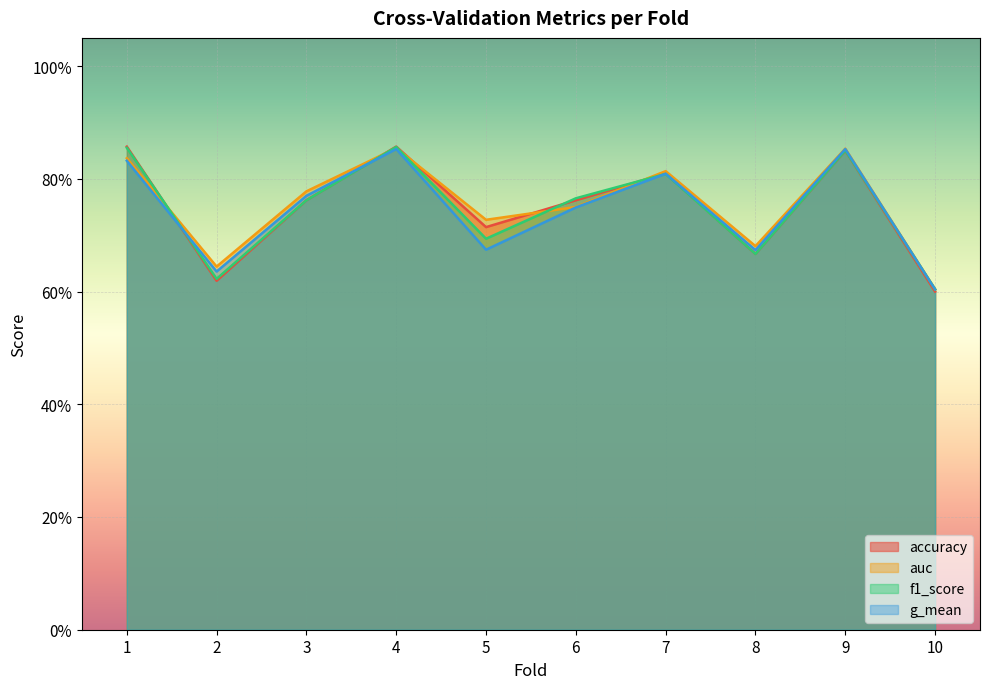

Is the value of g_mean at 2 greater than the value of f1_score at 4?

No